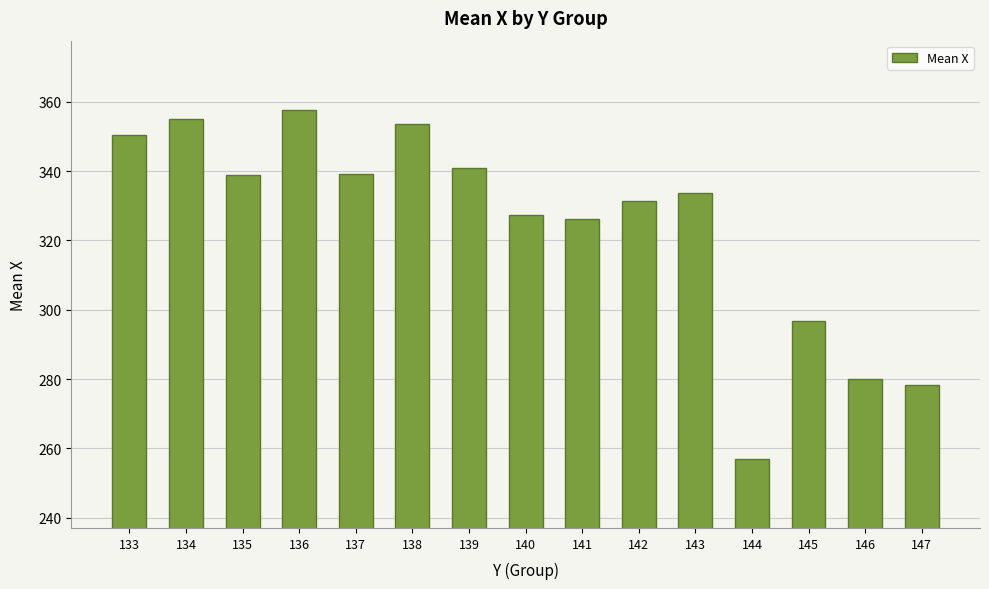

The chart shows a value of 438.2 at 147. True or false?

False